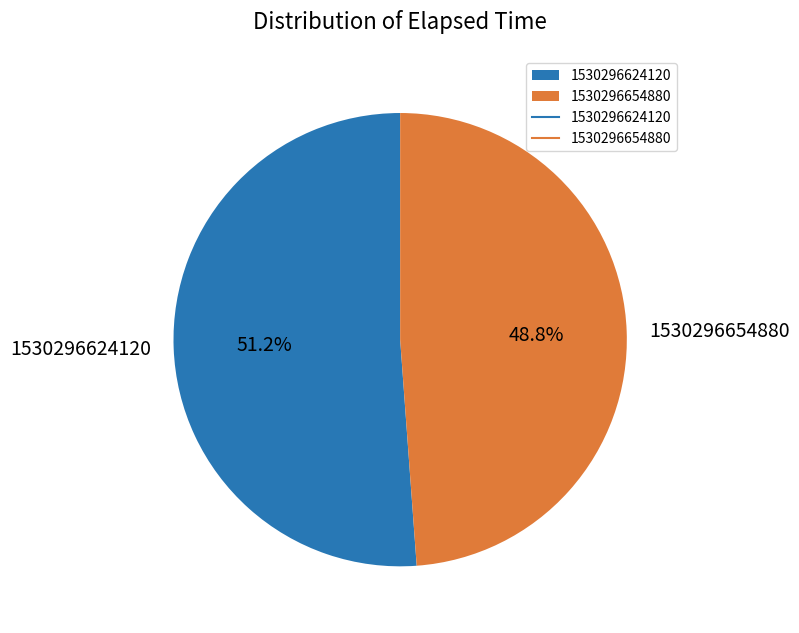

Is there a majority slice in this chart?

Yes